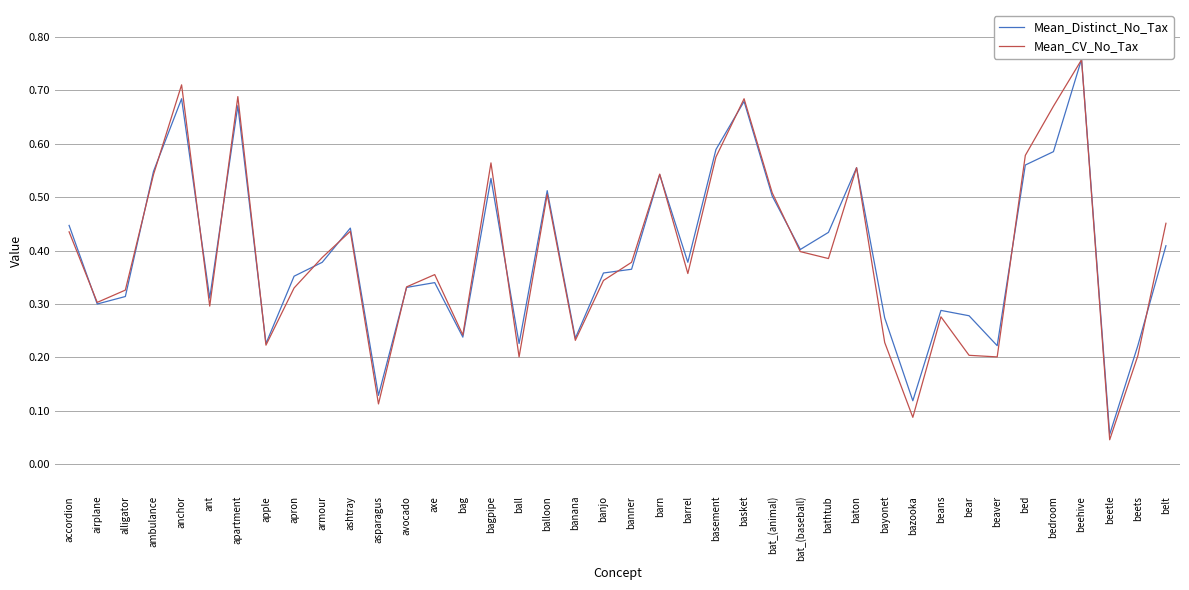

The value of Mean_CV_No_Tax at beans is 0.3. True or false?

True